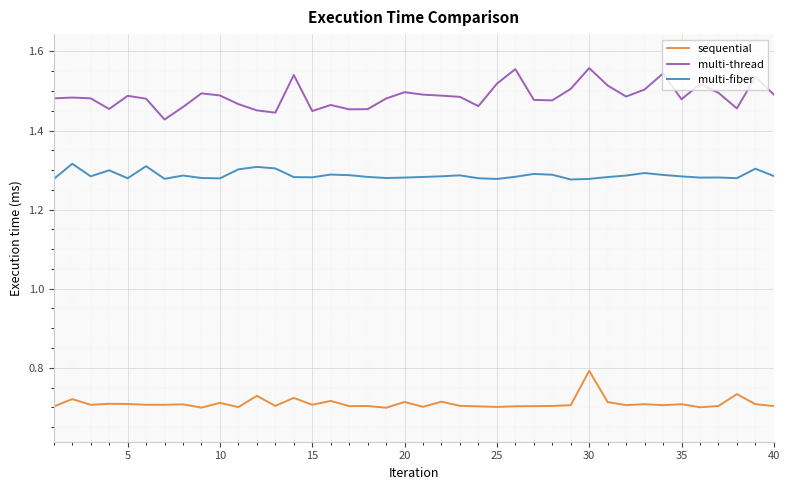

Which series has the largest total across all categories?

multi-thread